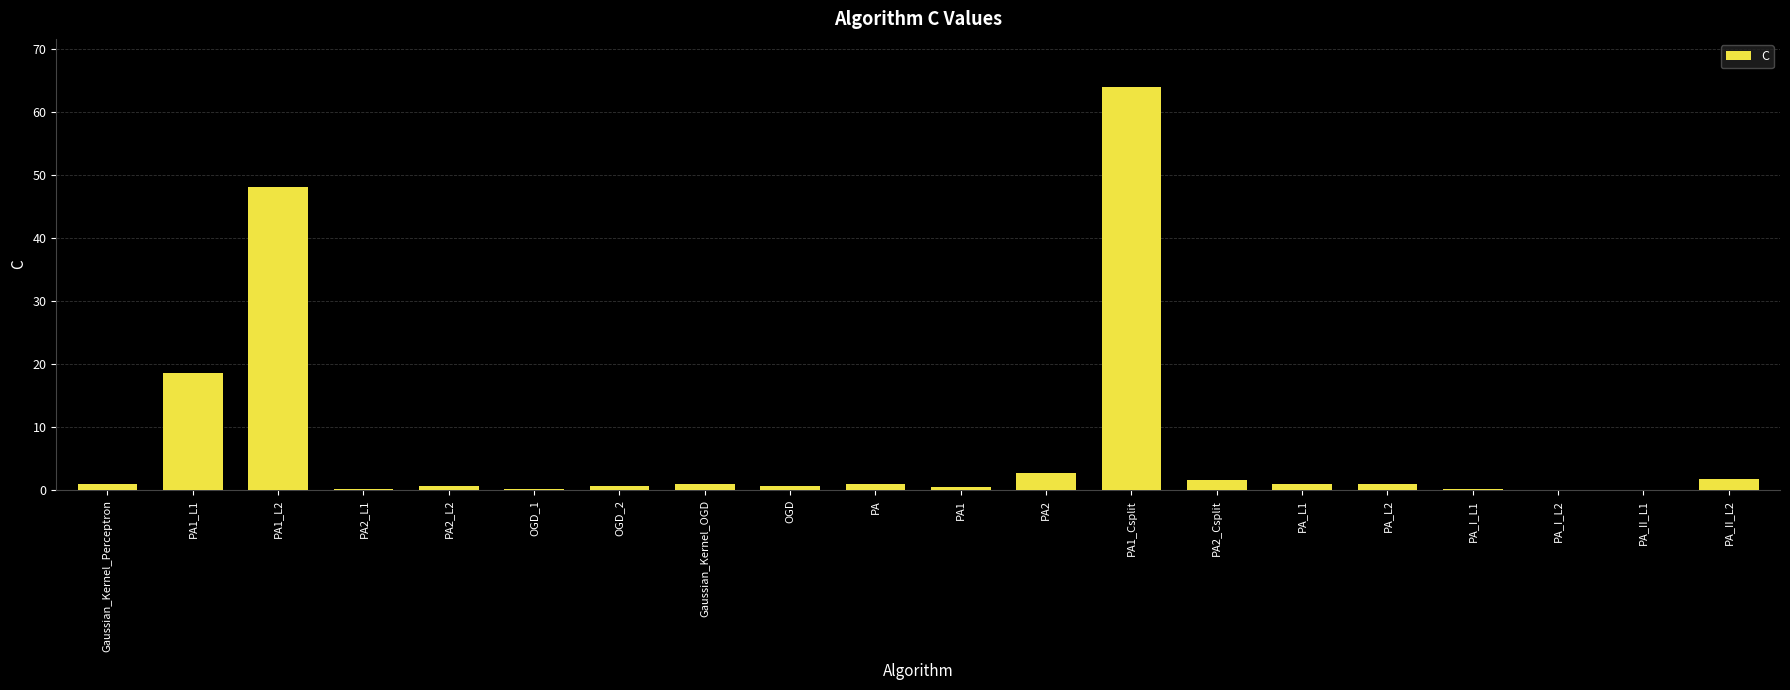

What is the sum of all values?

144.7